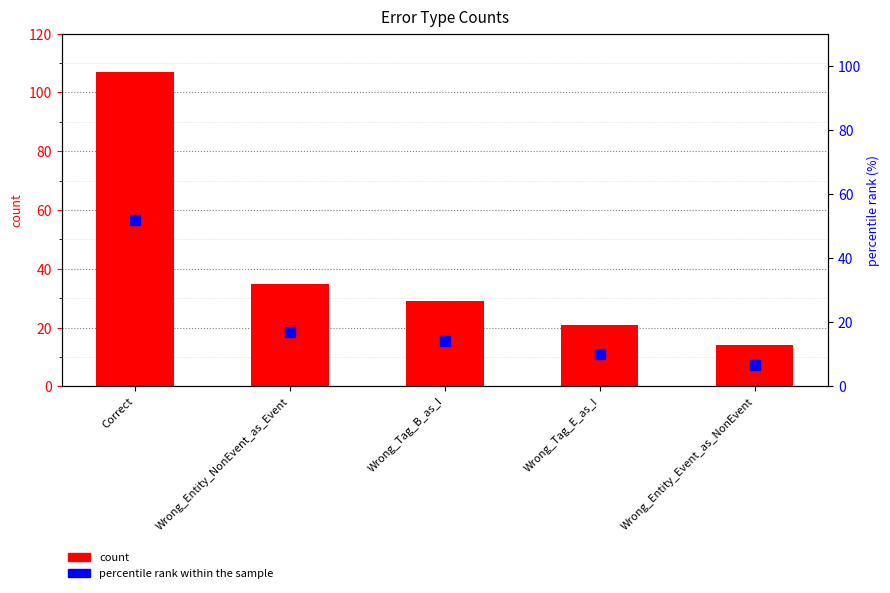

What position from the left is Wrong_Entity_NonEvent_as_Event?

2